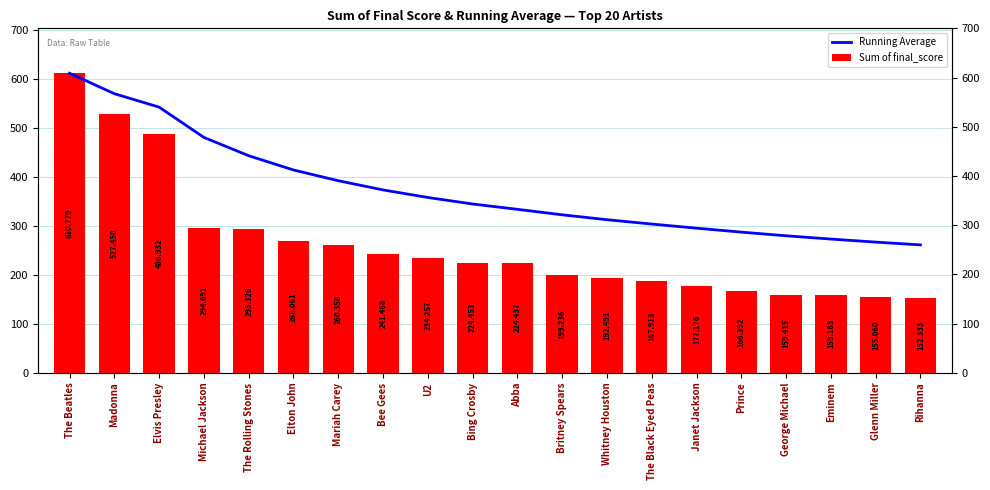

How many values in the Running Average series are below 344?

10